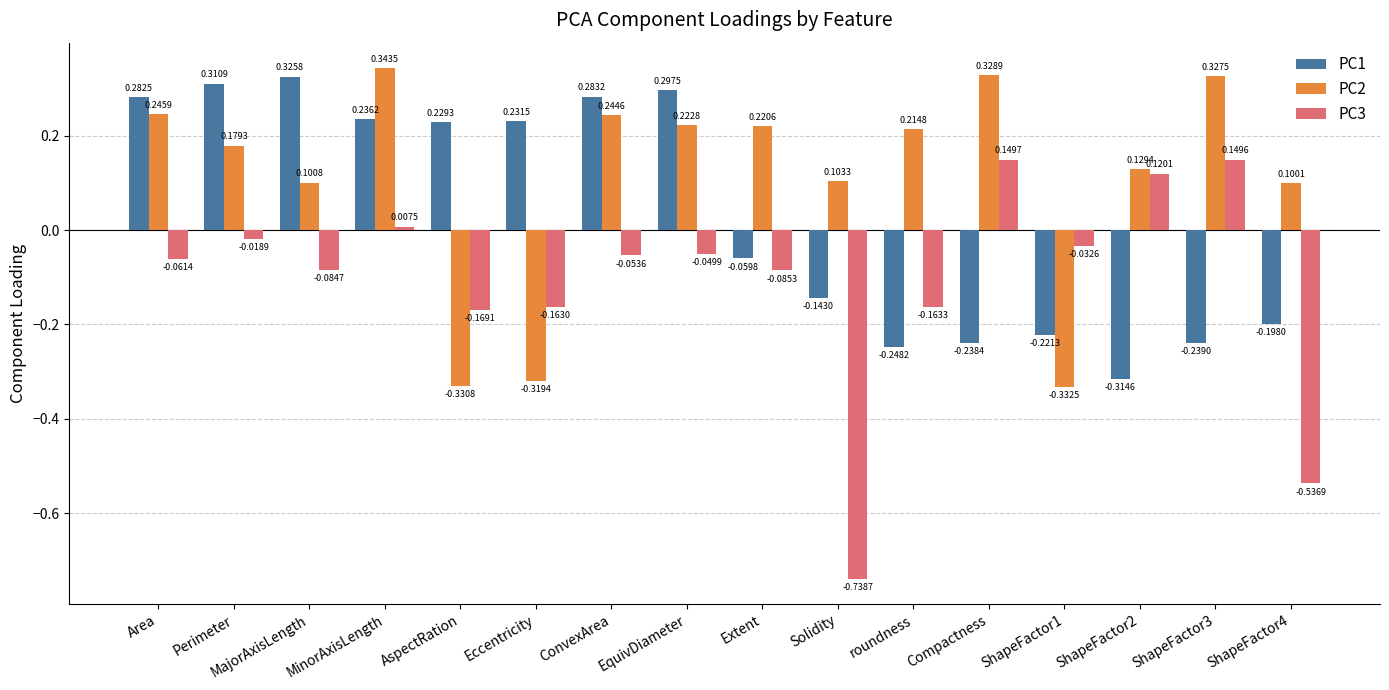

Which series has the widest spread of values?

PC3